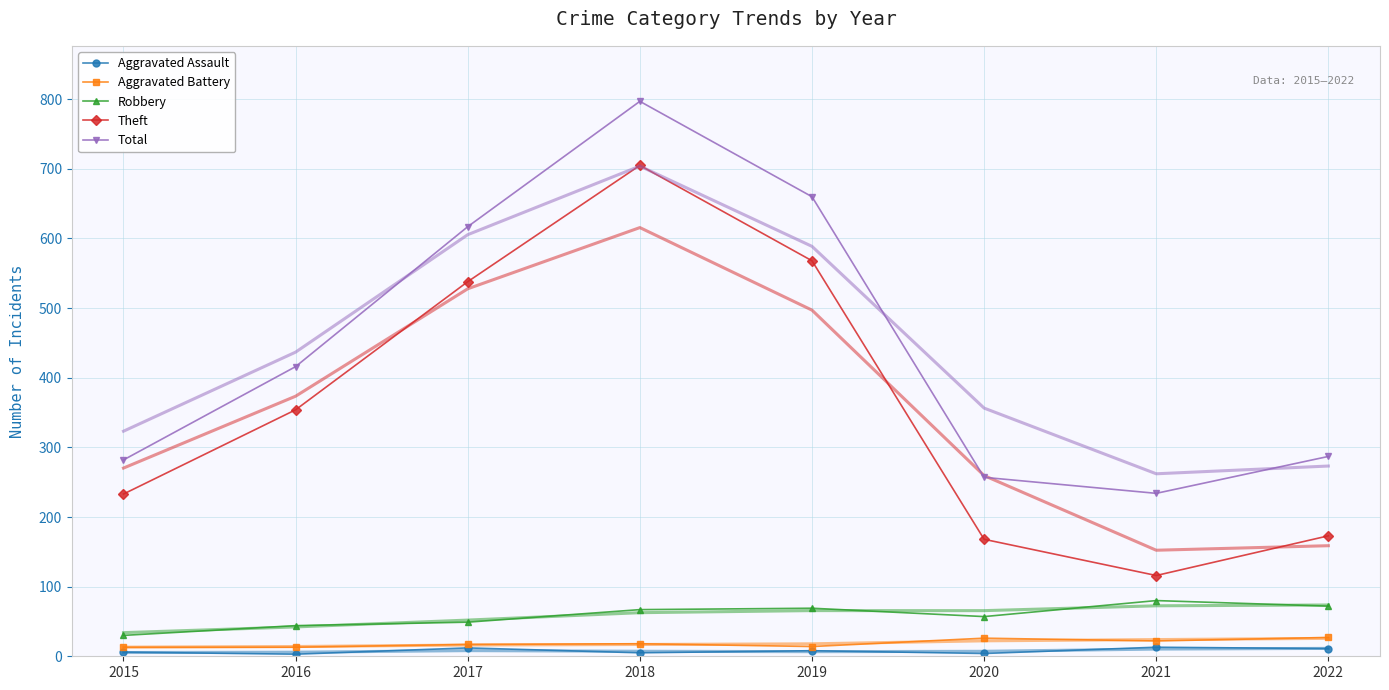

Which category has the highest value in the Theft series?

2018